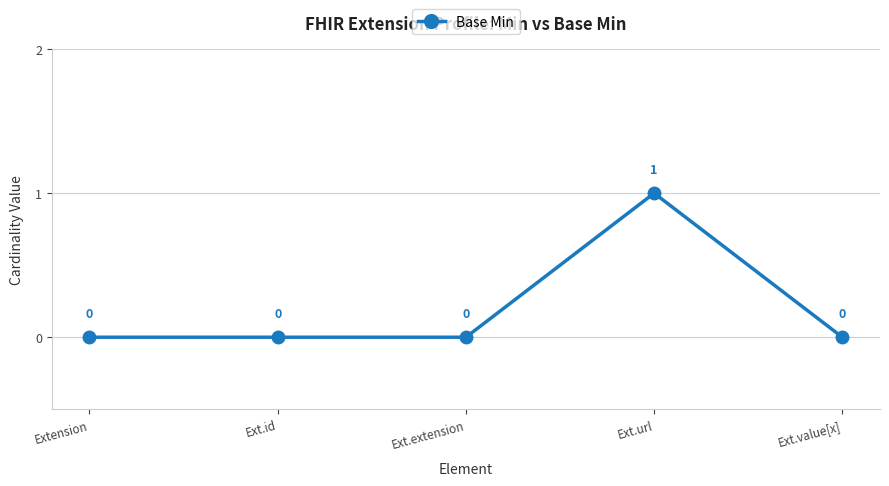

Reading left to right, extract all data points from this chart.

Extension=0	Ext.id=0	Ext.extension=0	Ext.url=1	Ext.value[x]=0